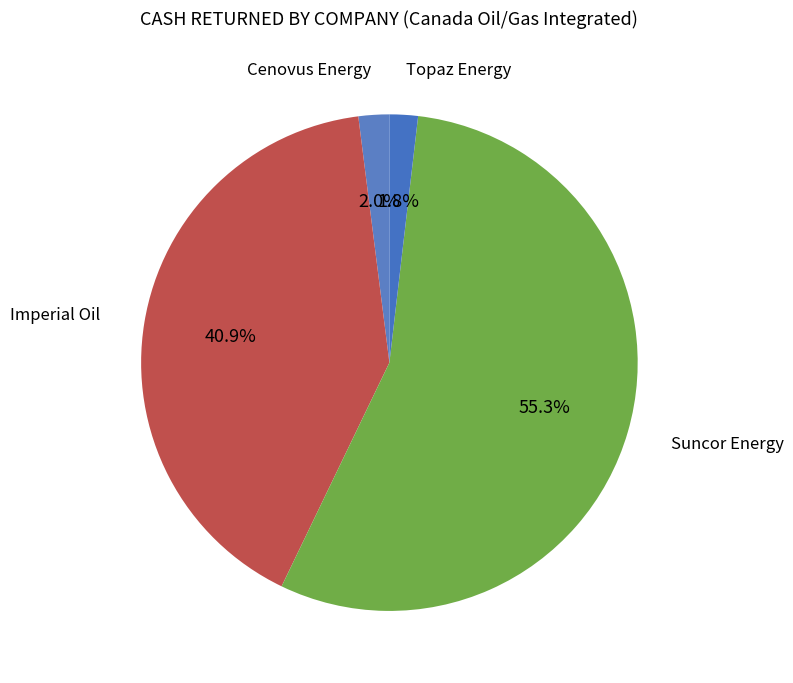

Count the number of slices in the pie.

4